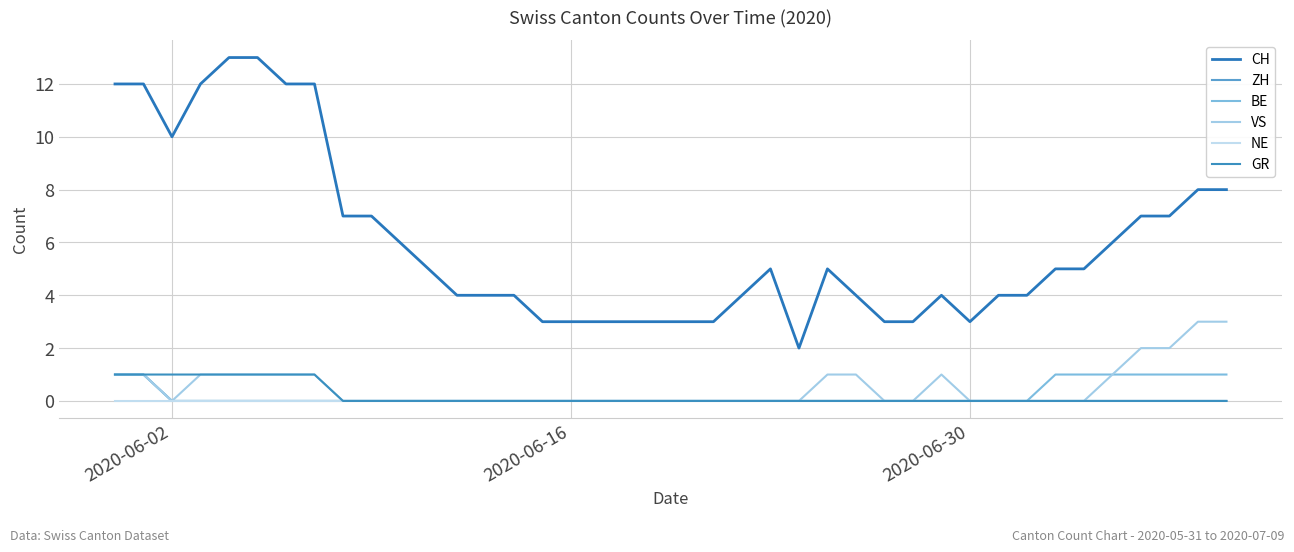

Reading left to right, extract all data points from this chart.

CH: 12	12	10	12	13	13	12	12	7	7	6	5	4	4	4	3	3	3	3	3	3	3	4	5	2	5	4	3	3	4	3	4	4	5	5	6	7	7	8	8
ZH: 1	1	0	0	0	0	0	0	0	0	0	0	0	0	0	0	0	0	0	0	0	0	0	0	0	0	0	0	0	0	0	0	0	0	0	0	0	0	0	0
BE: 1	1	0	0	0	0	0	0	0	0	0	0	0	0	0	0	0	0	0	0	0	0	0	0	0	0	0	0	0	0	0	0	0	1	1	1	1	1	1	1
VS: 1	1	0	1	1	1	1	1	0	0	0	0	0	0	0	0	0	0	0	0	0	0	0	0	0	1	1	0	0	1	0	0	0	0	0	1	2	2	3	3
NE: 0	0	0	0	0	0	0	0	0	0	0	0	0	0	0	0	0	0	0	0	0	0	0	0	0	0	0	0	0	0	0	0	0	0	0	0	0	0	0	0
GR: 1	1	1	1	1	1	1	1	0	0	0	0	0	0	0	0	0	0	0	0	0	0	0	0	0	0	0	0	0	0	0	0	0	0	0	0	0	0	0	0